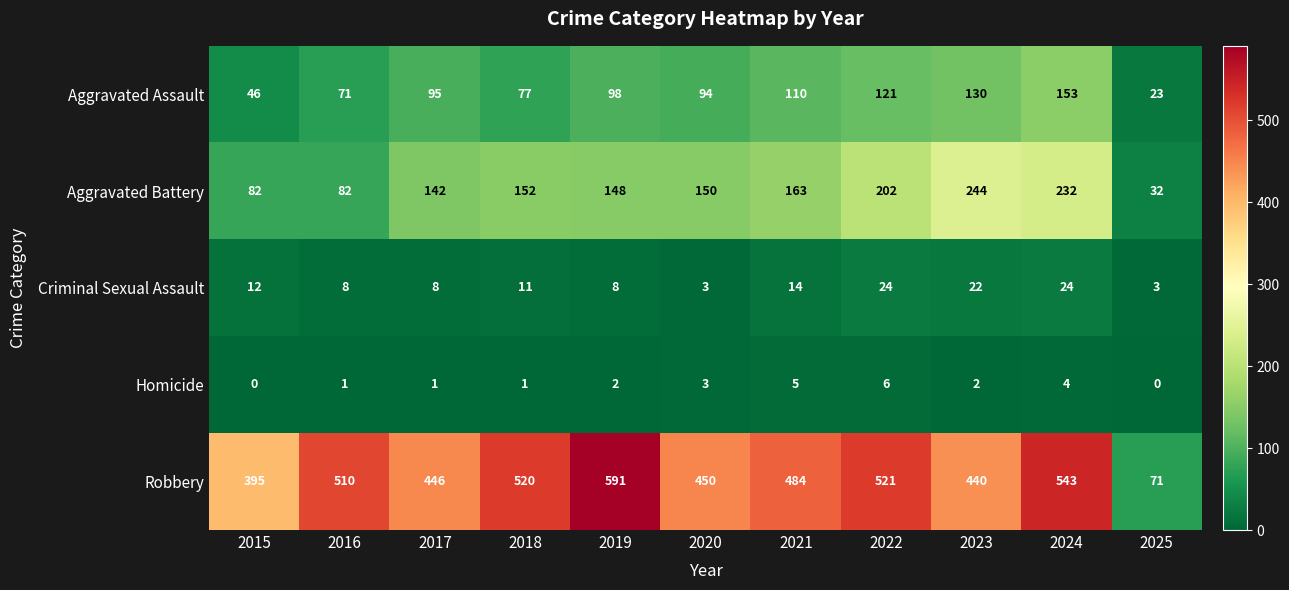

What is the total value across all series at 2025?

129